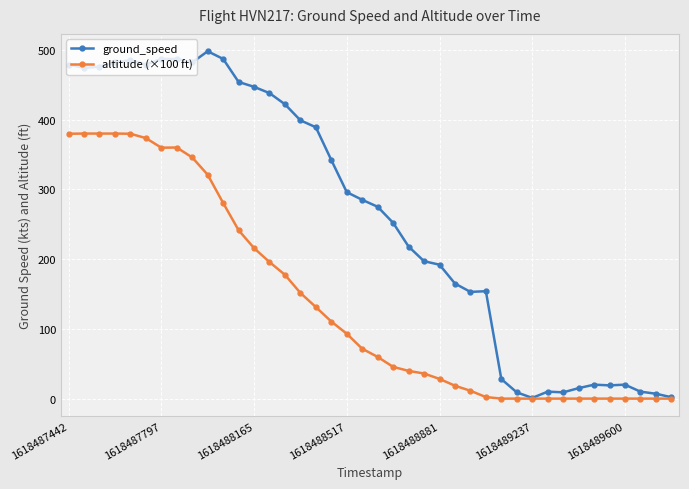

List the series in order of their peak value, lowest first.

altitude (×100 ft), ground_speed